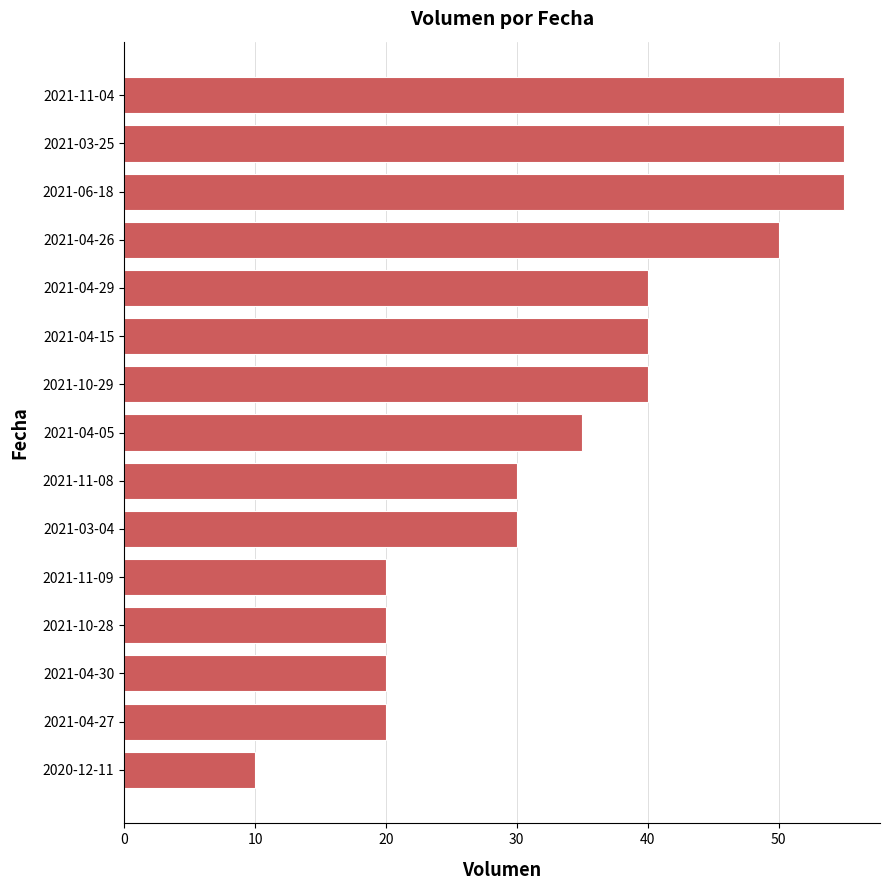

What is the greatest value displayed?

55